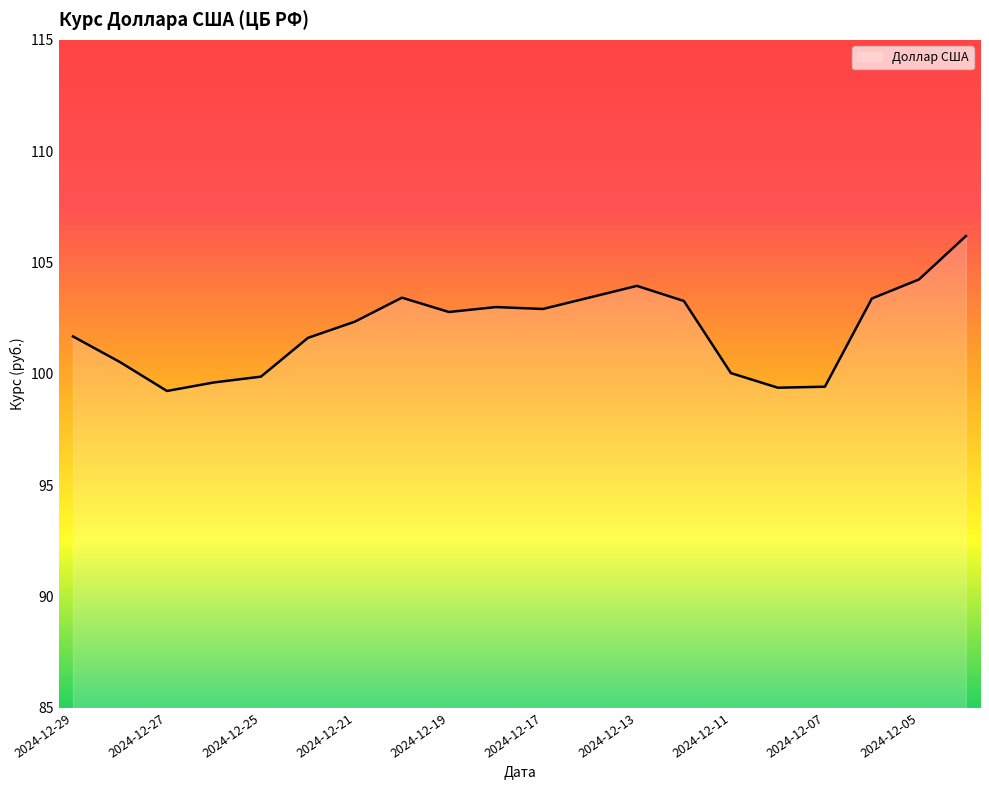

What is the greatest value displayed?

106.2